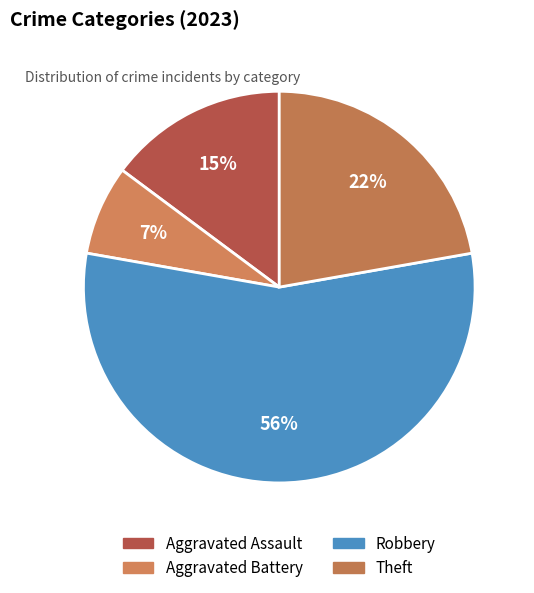

How many segments does this pie chart have?

4